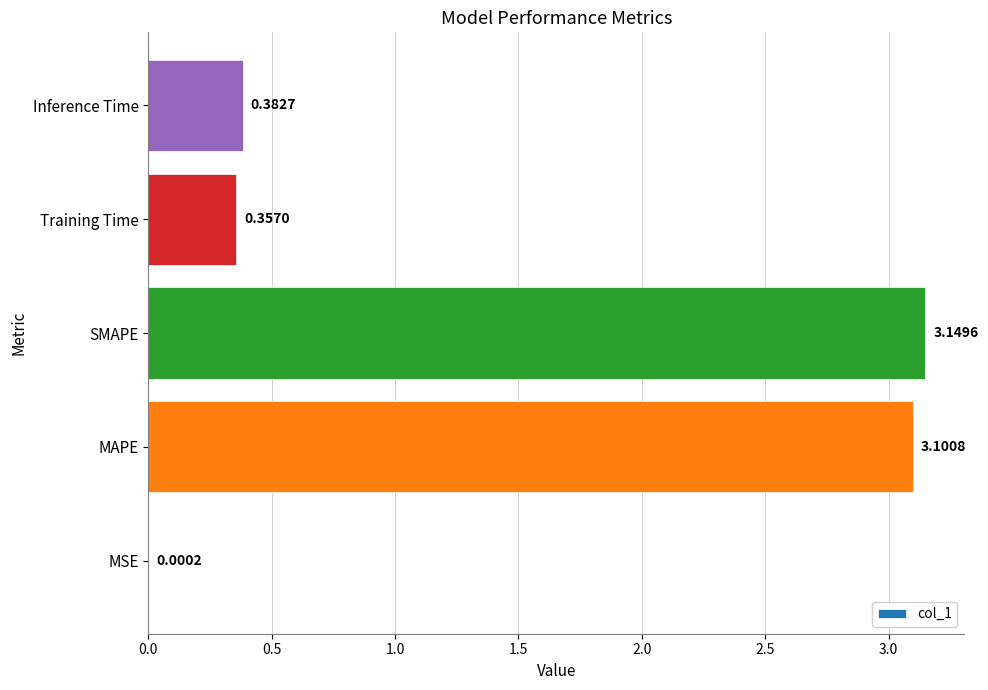

Which has a higher value, Training Time or MAPE?

MAPE